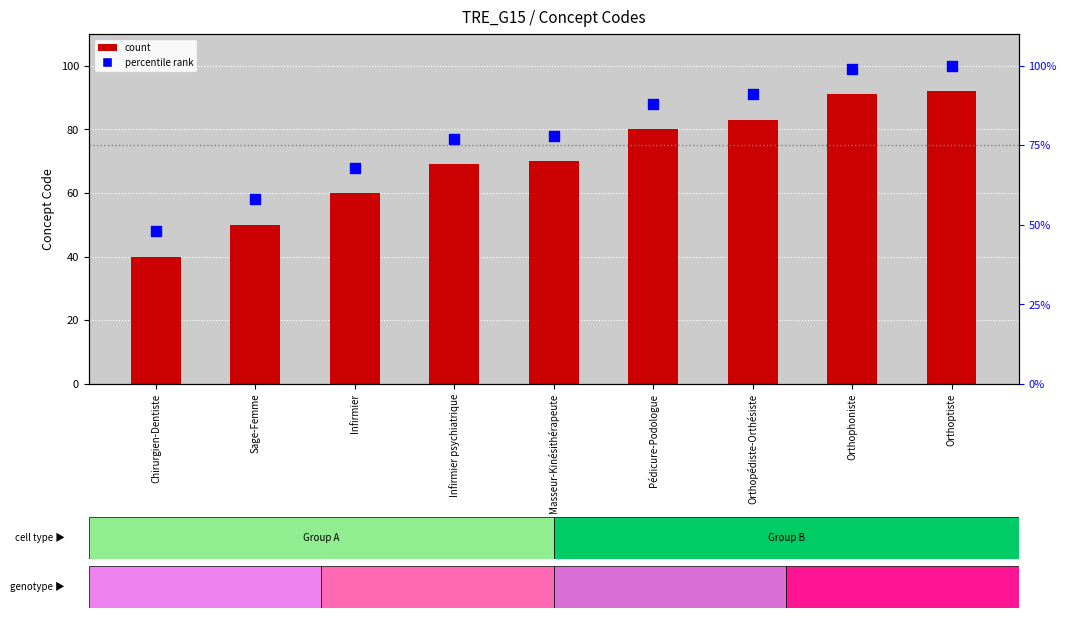

Which series has the largest total across all categories?

Percentile rank